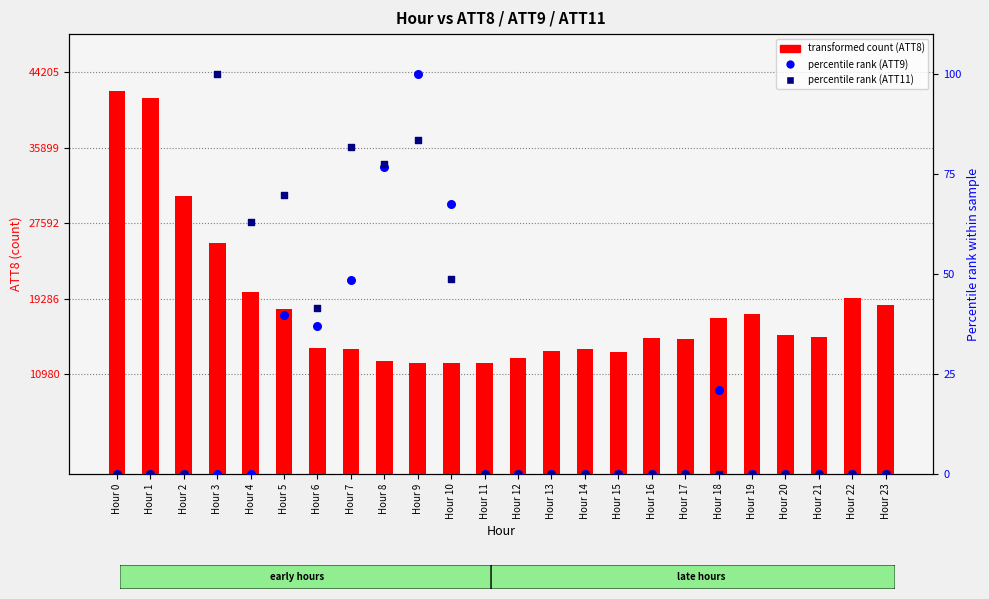

Which series has the largest Y range (max minus min)?

transformed count (ATT8)